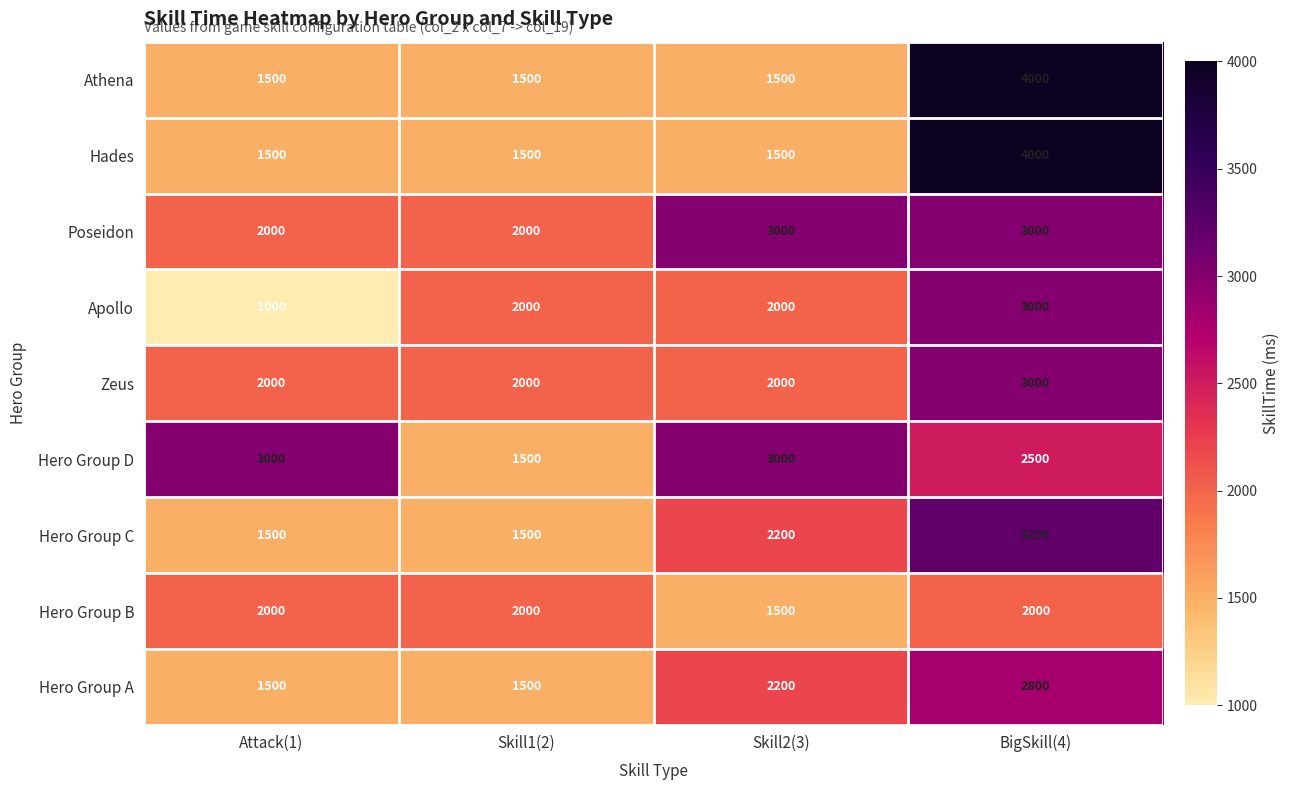

What is the difference between the maximum and second lowest values in the Hero Group D series?

500